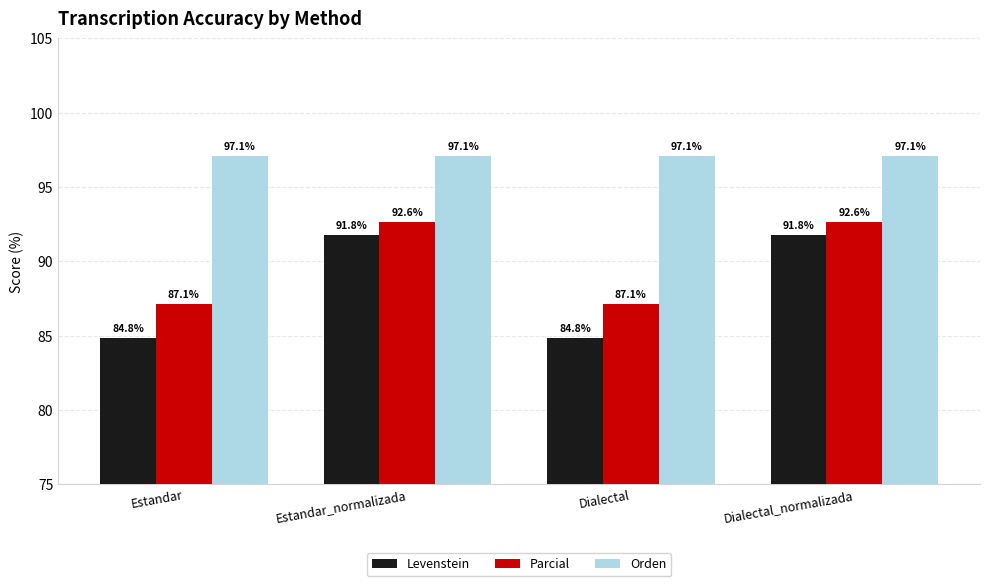

List the series in order of their overall mean, highest first.

Orden, Parcial, Levenstein